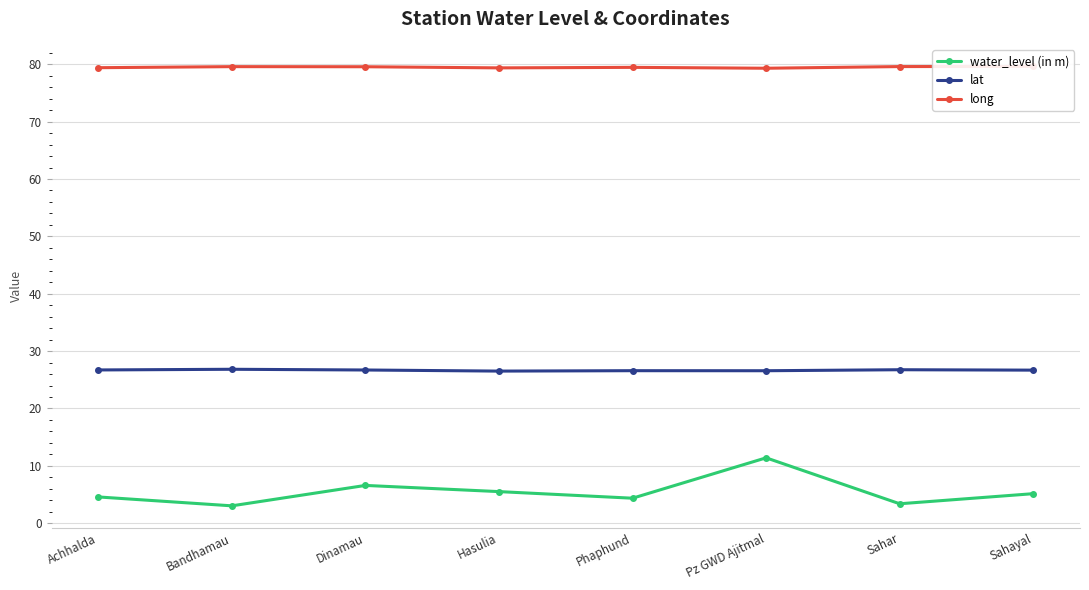

Rank the categories by water_level (in m) value from highest to lowest.

Pz GWD Ajitmal, Dinamau, Hasulia, Sahayal, Achhalda, Phaphund, Sahar, Bandhamau